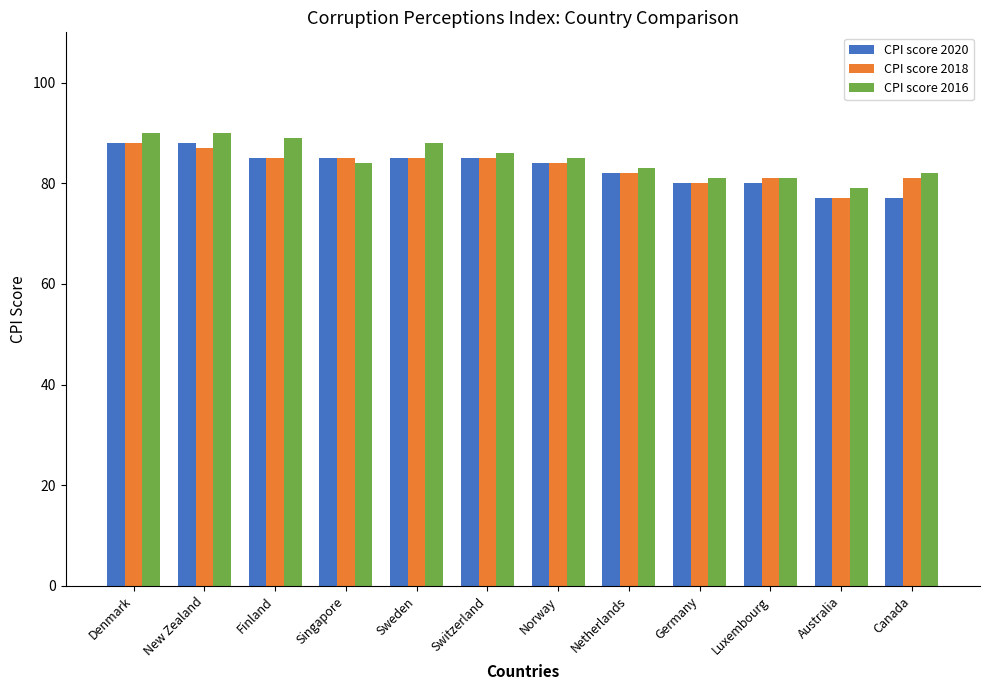

What is the label of the 9th bar from the left?

Germany